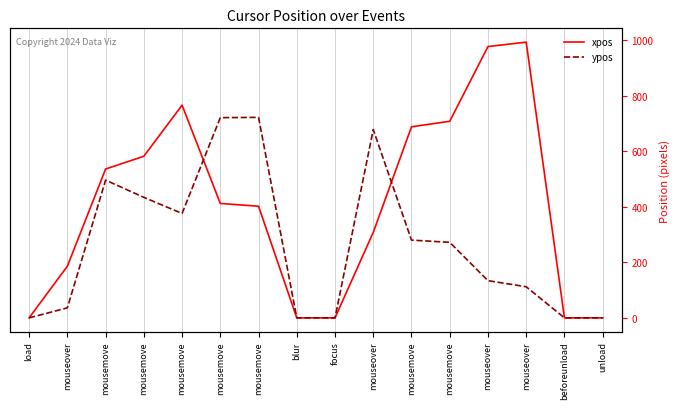

Where is the first local maximum for xpos?

mousemove